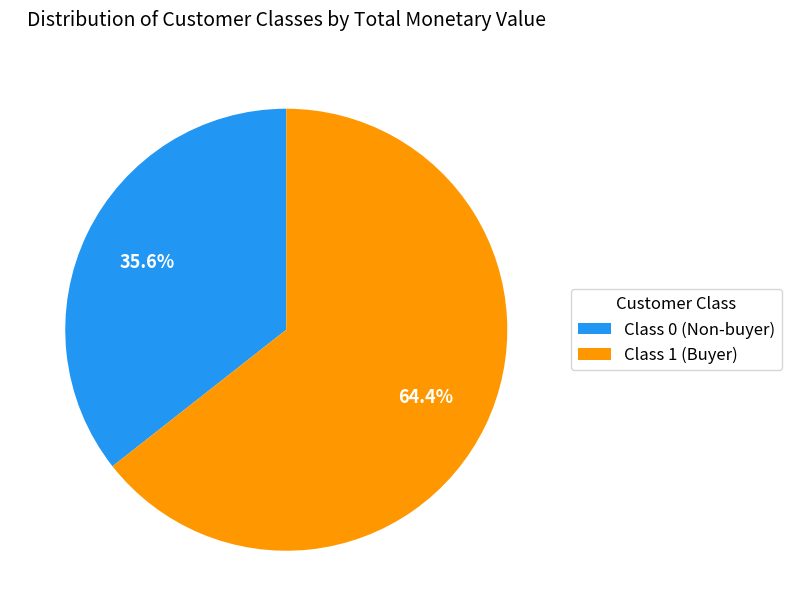

Rank the categories by value from lowest to highest.

Class 0 (Non-buyer), Class 1 (Buyer)